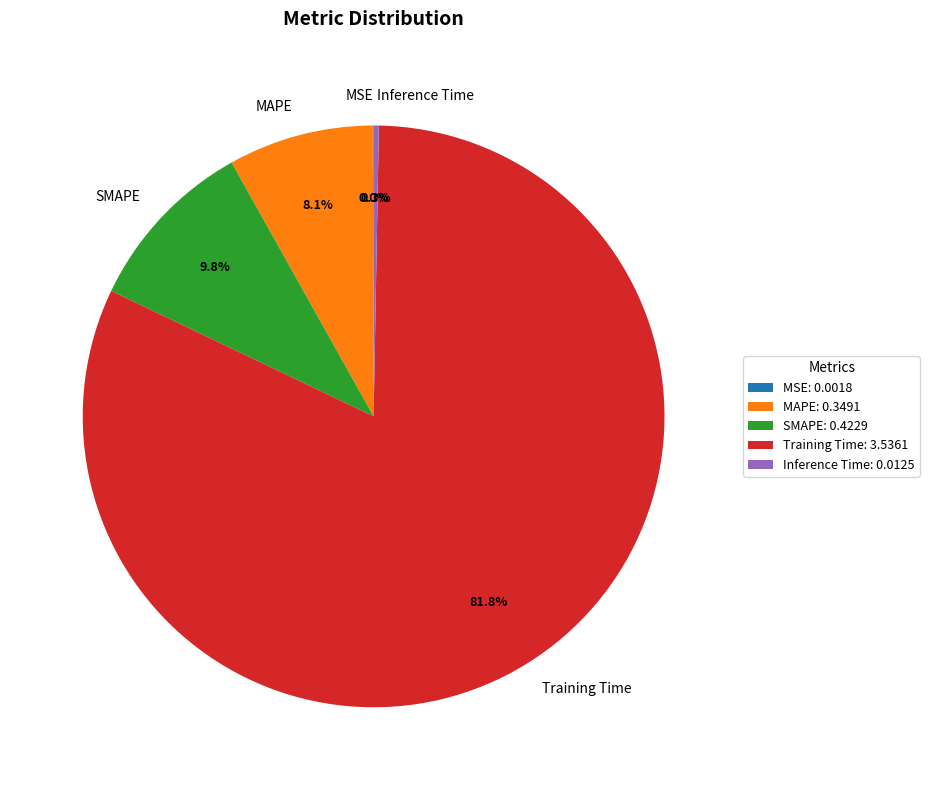

Between Training Time and Inference Time, which is larger?

Training Time